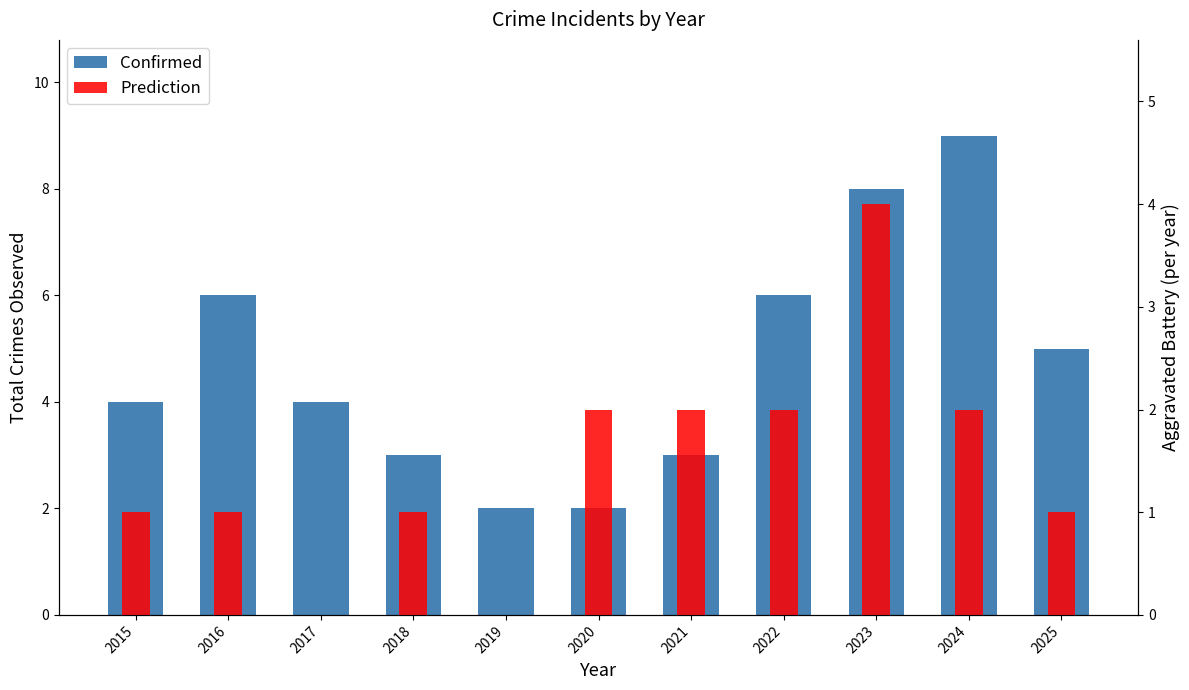

What are all the series names shown in the legend?

Confirmed, Prediction